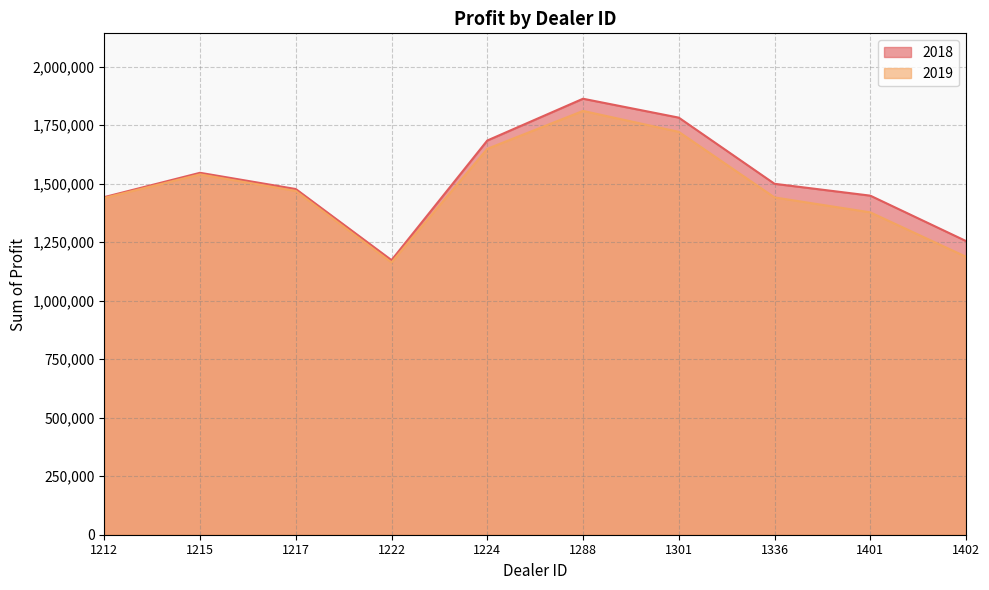

Is the value of 2019 at 1336 greater than the value of 2018 at 1224?

No